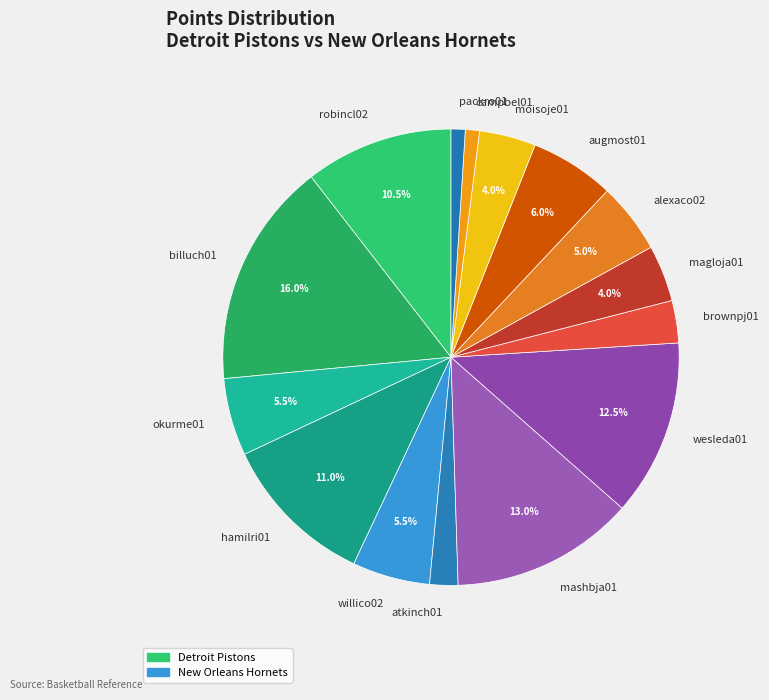

What is the largest slice in the pie chart?

billuch01